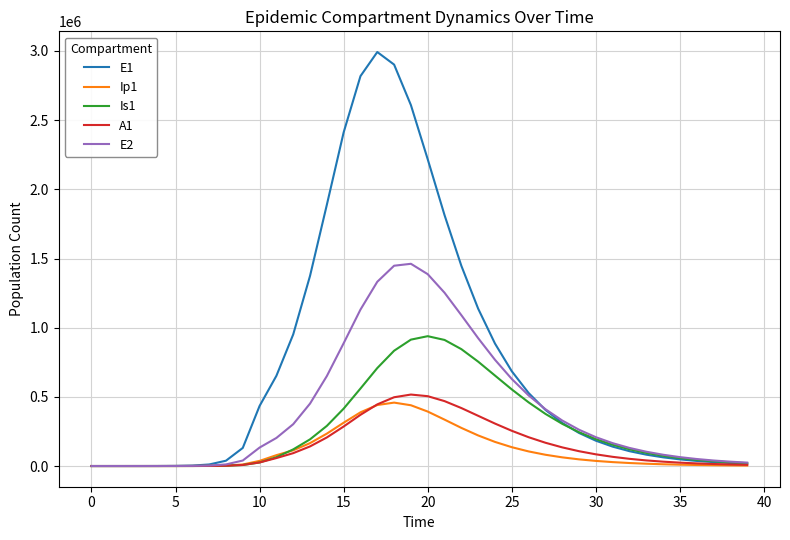

What is the highest value of the Is1 series?

938525.7